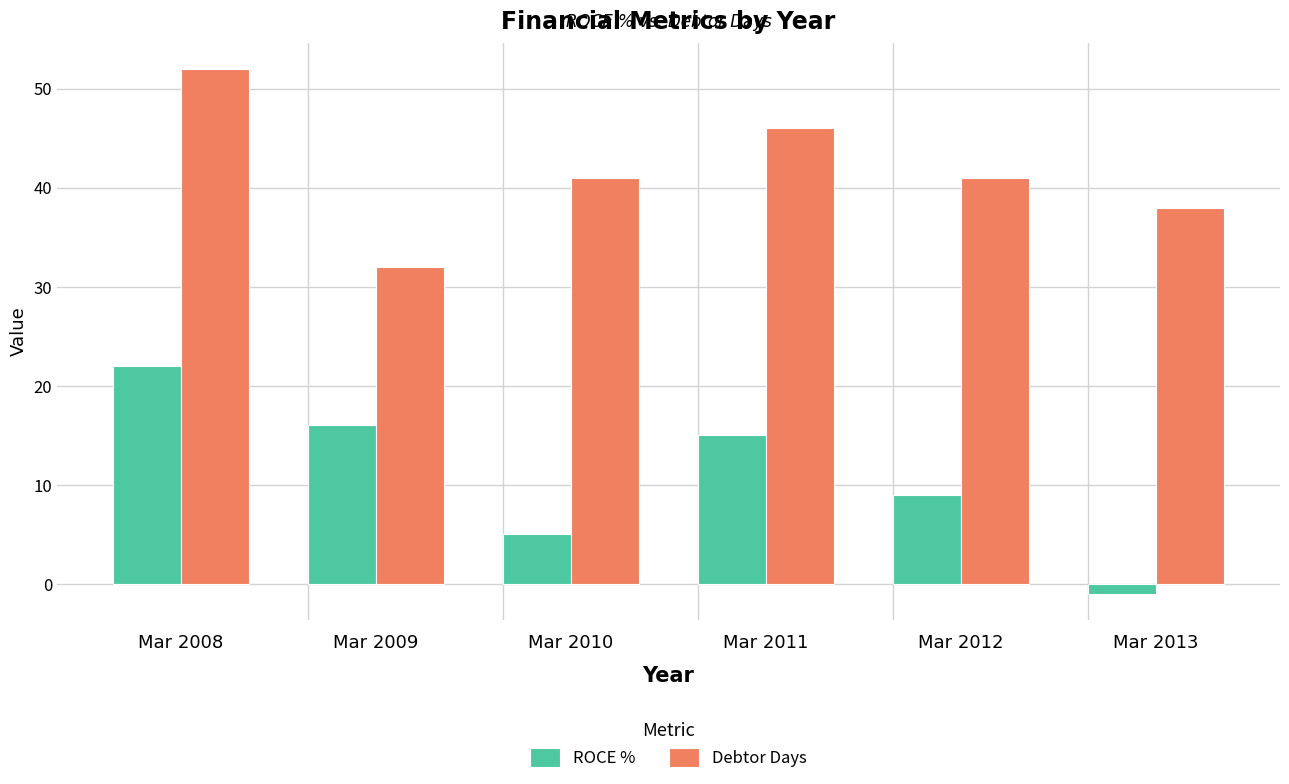

Read the ROCE % value at Mar 2009.

16